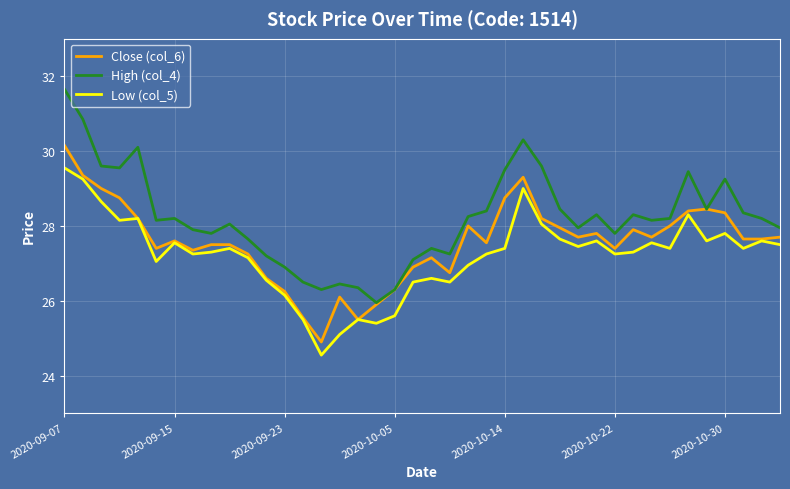

List the series in order of their peak value, lowest first.

Low (col_5), Close (col_6), High (col_4)